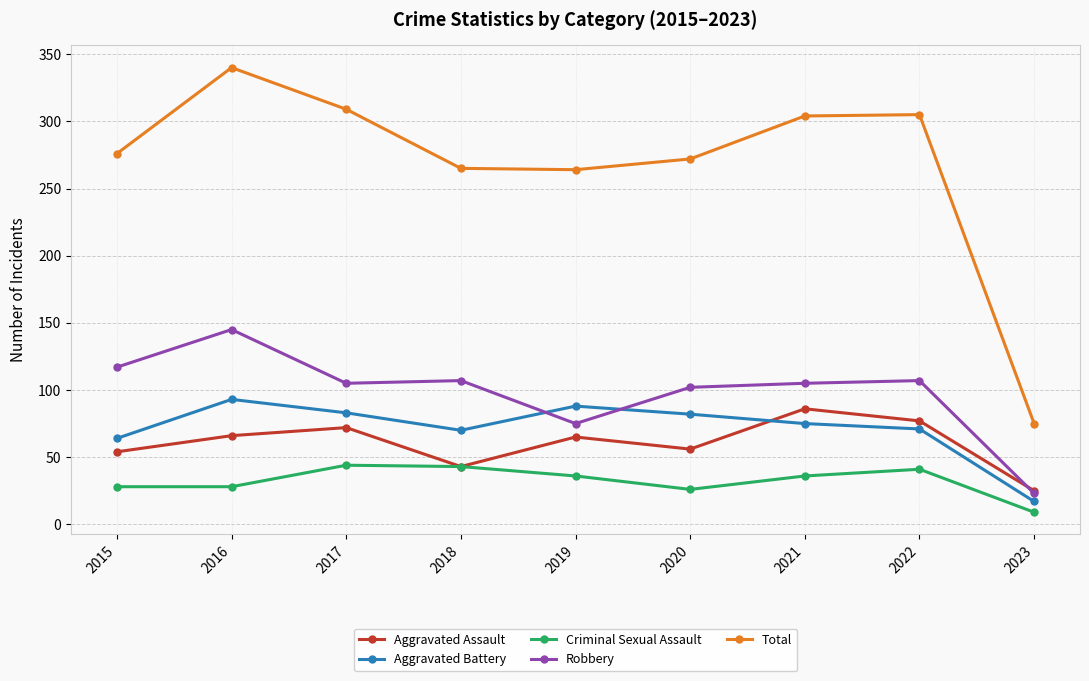

What is the value of the Criminal Sexual Assault point at the 8th from the left?

41